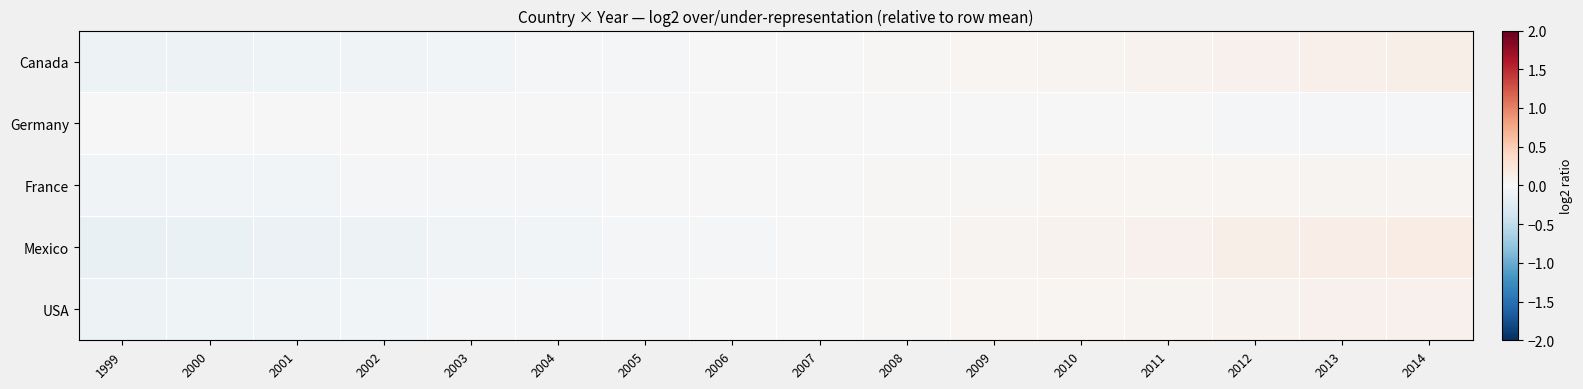

What is the smallest value displayed?

-0.2